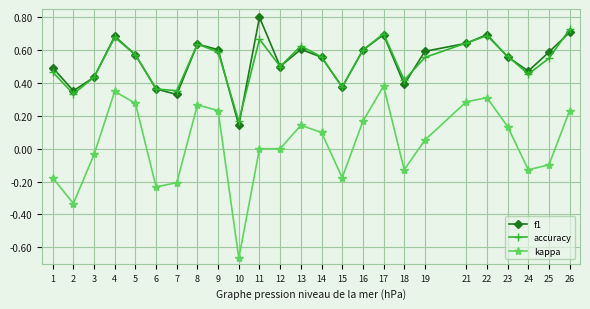

In f1, how many points are higher than both neighbors (excluding endpoints)?

6